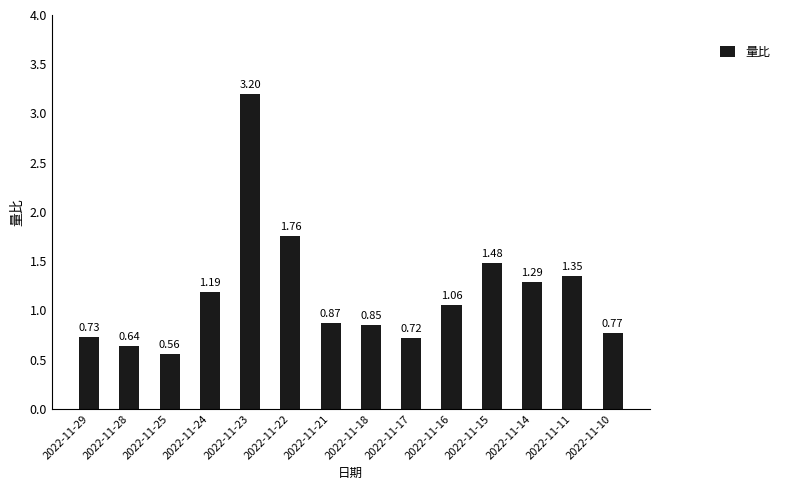

Does the chart contain any negative values?

No